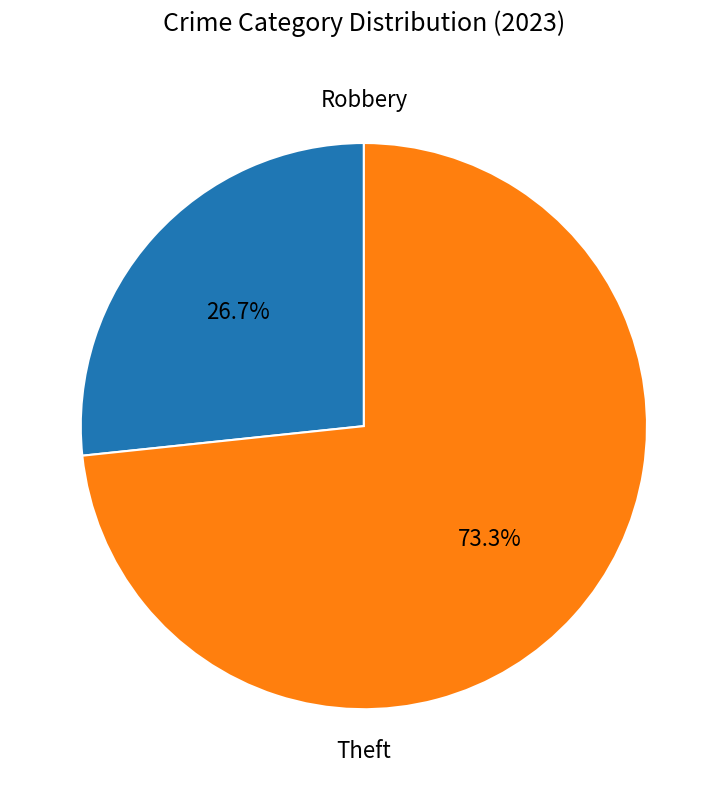

How many segments does this pie chart have?

2